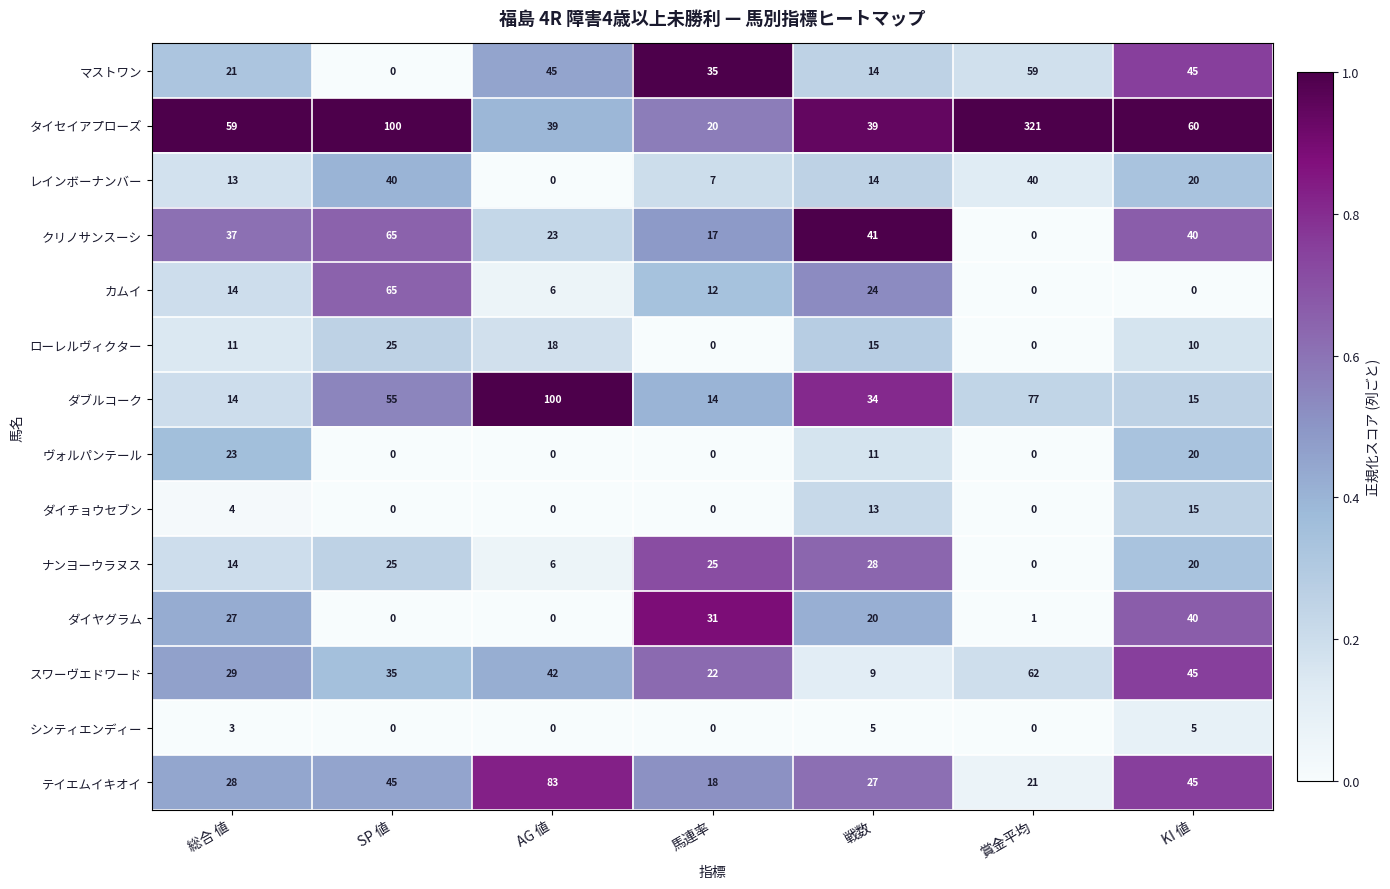

Is it true that レインボーナンバー equals 40 at SP 値?

True